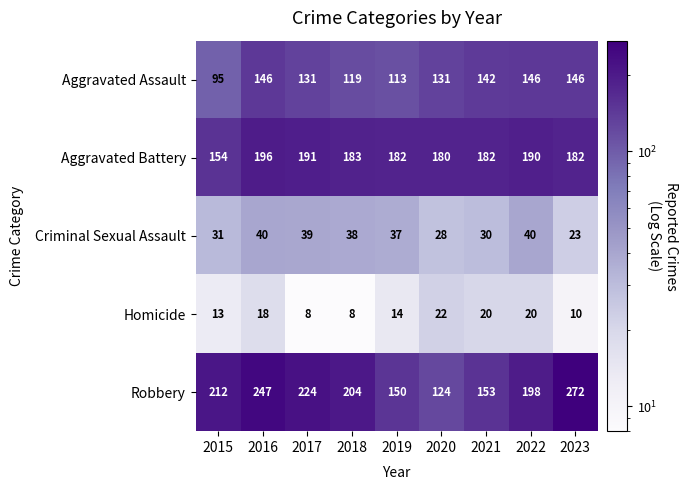

Which series changed the most between 2016 and 2018?

Robbery